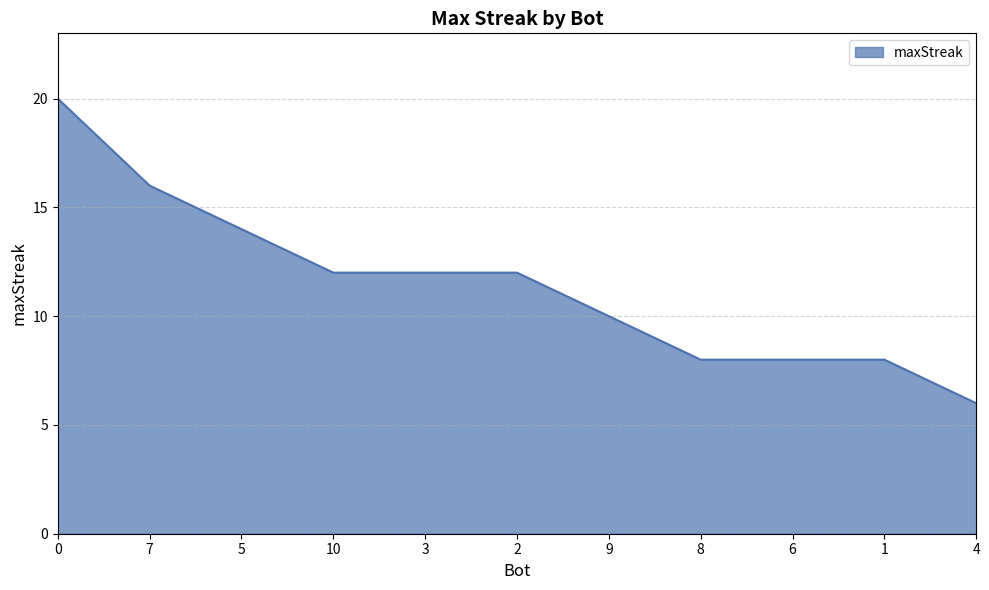

What is the smallest value displayed?

6